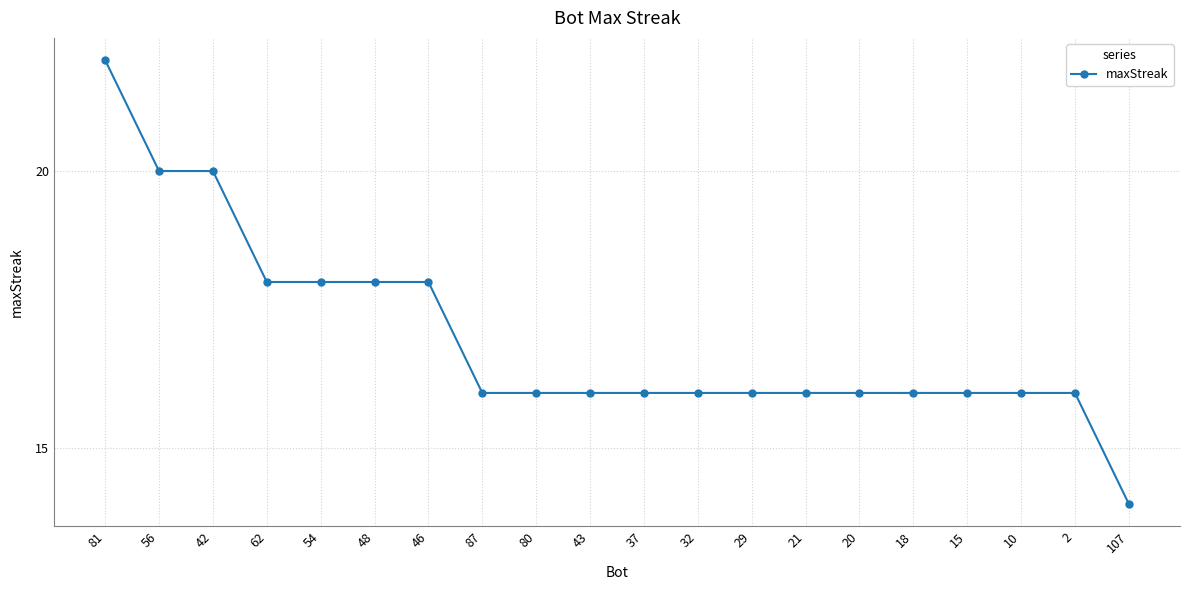

Approximately how many times larger is the value at 87 compared to 48?

0.9